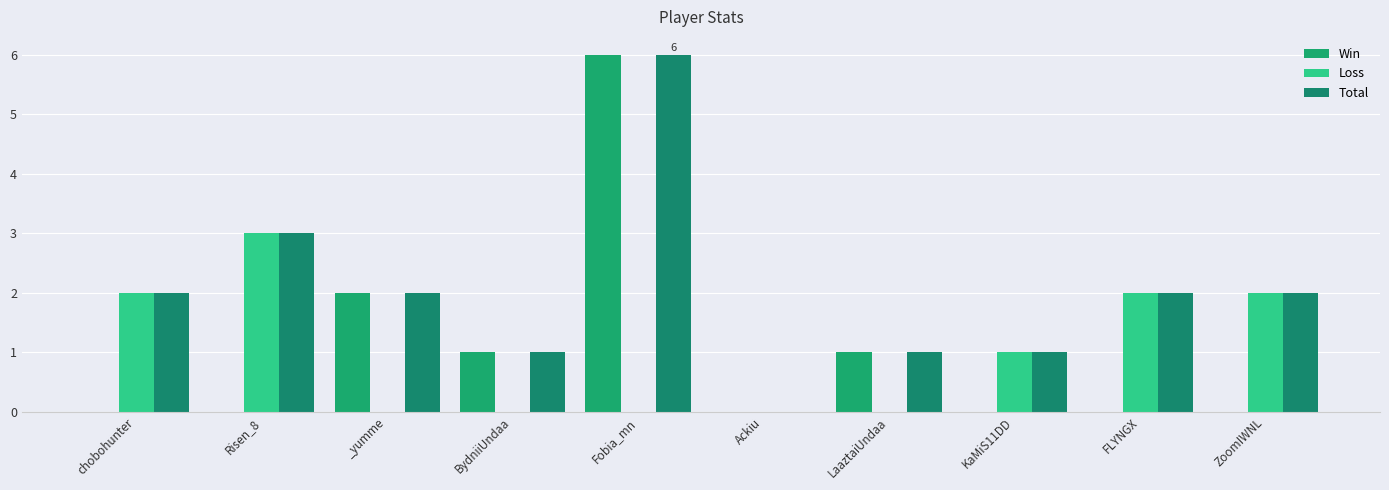

Reading right to left, transcribe all the data shown in this chart.

Win: 0	0	0	1	0	6	1	2	0	0
Loss: 2	2	1	0	0	0	0	0	3	2
Total: 2	2	1	1	0	6	1	2	3	2